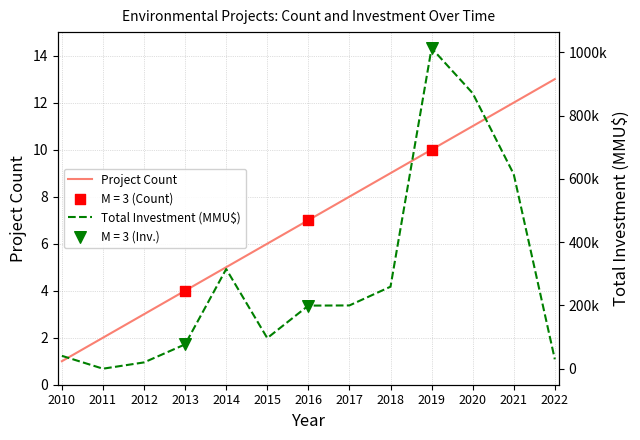

What are all the series names shown in the legend?

Project Count, Total Investment (MMU$)